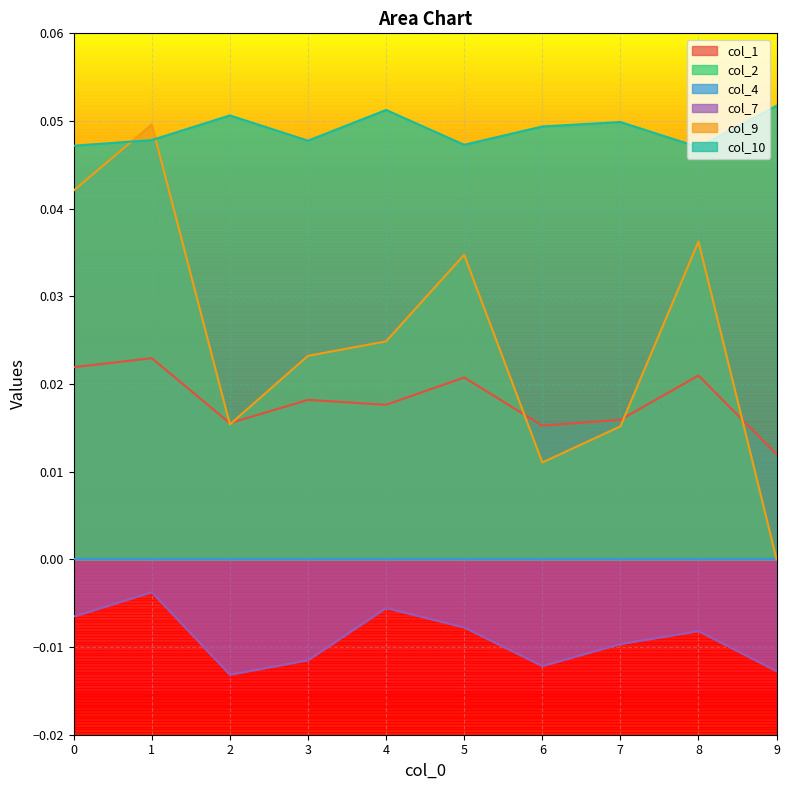

True or false: col_9 and col_7 cross at least once.

False